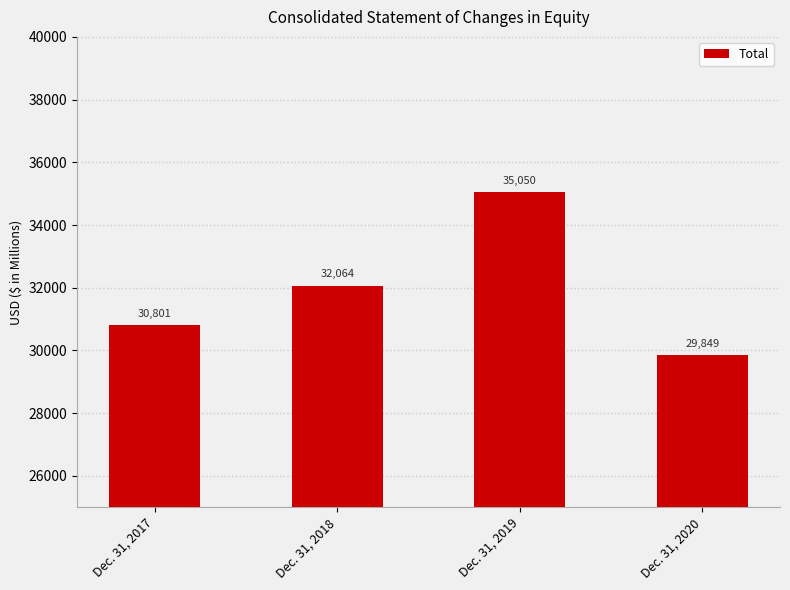

What is the difference between the maximum and minimum values?

5201